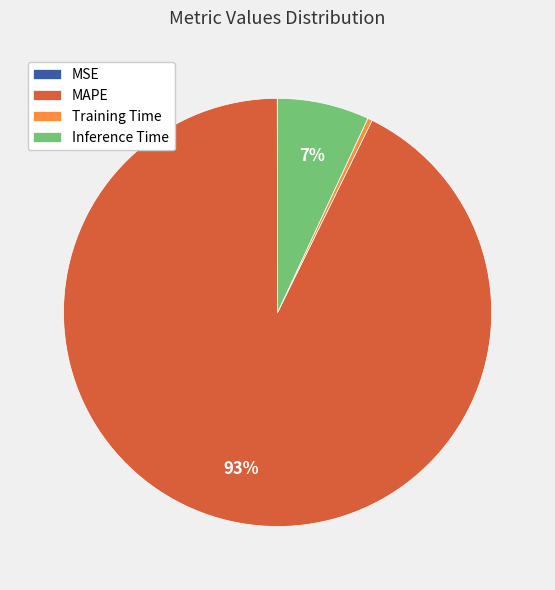

Is the sum of Training Time and MAPE greater than half?

Yes